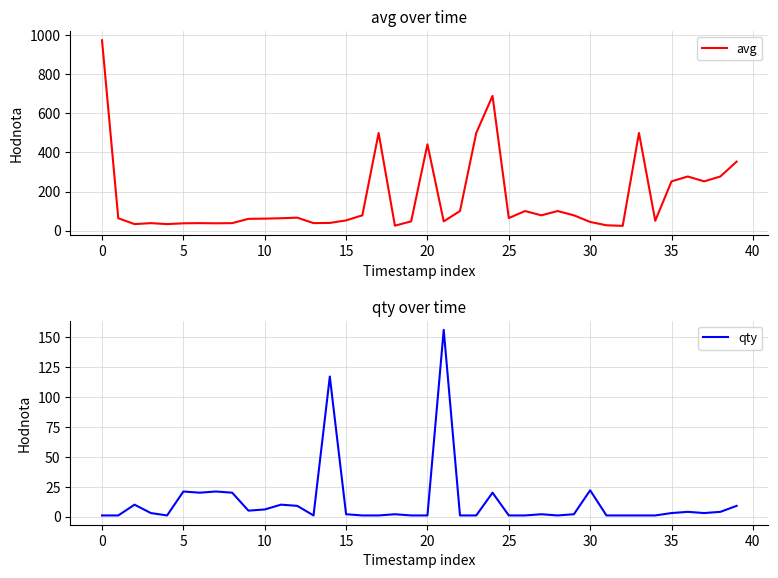

How many lines are shown in the chart?

2